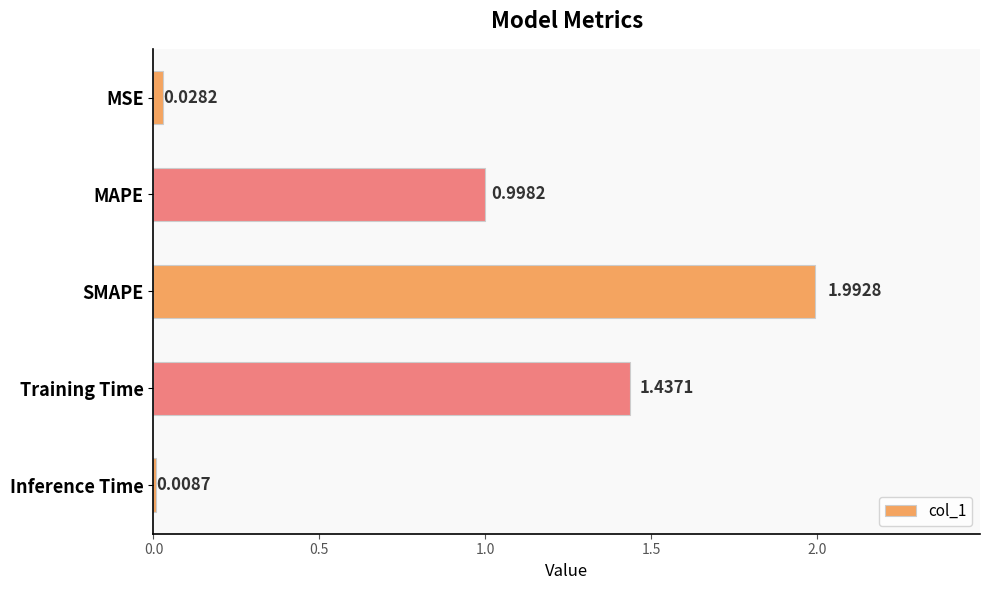

At which category does the chart reach its peak across all series?

SMAPE